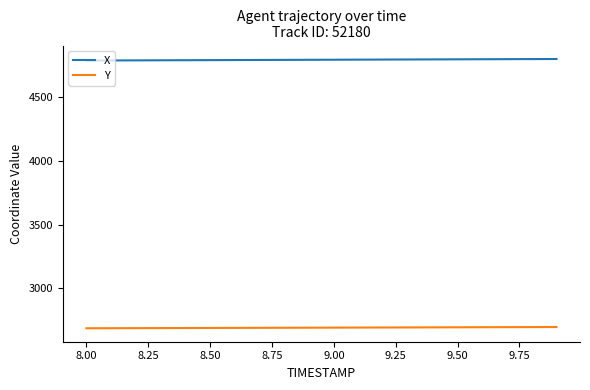

Rank the series by their maximum value, from lowest to highest.

Y, X